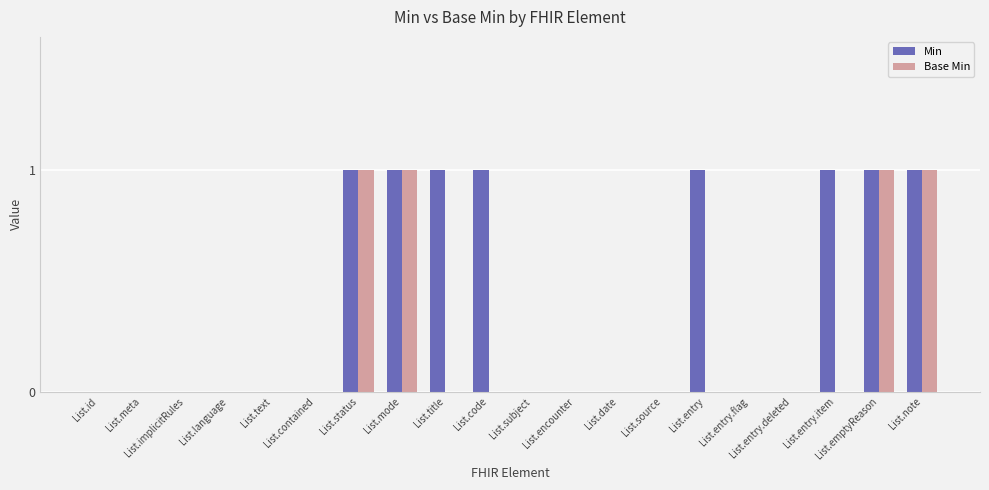

What are all the series names shown in the legend?

Min, Base Min